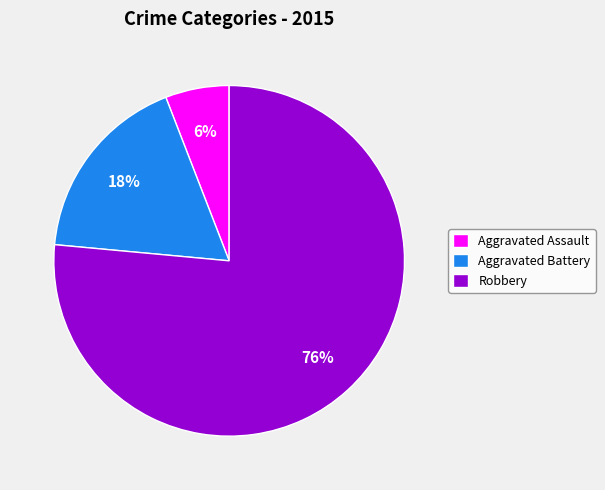

Is it true that Robbery is 87% of the pie?

False